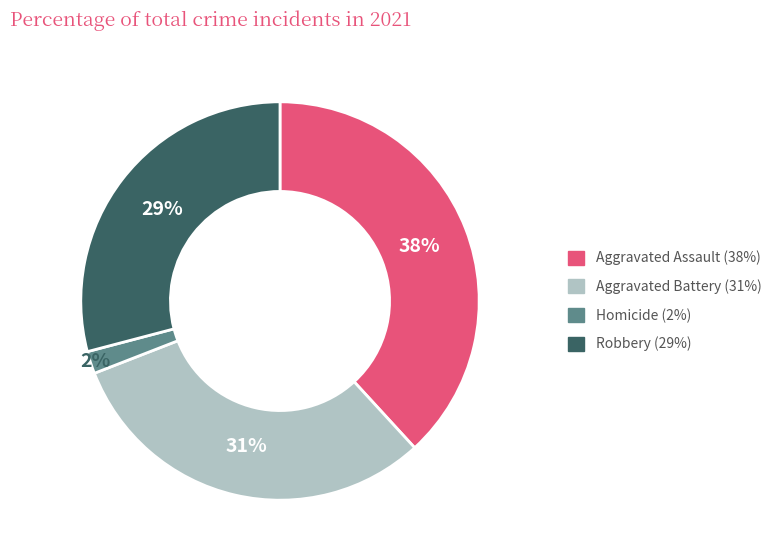

Is it true that Robbery is 29% of the pie?

True